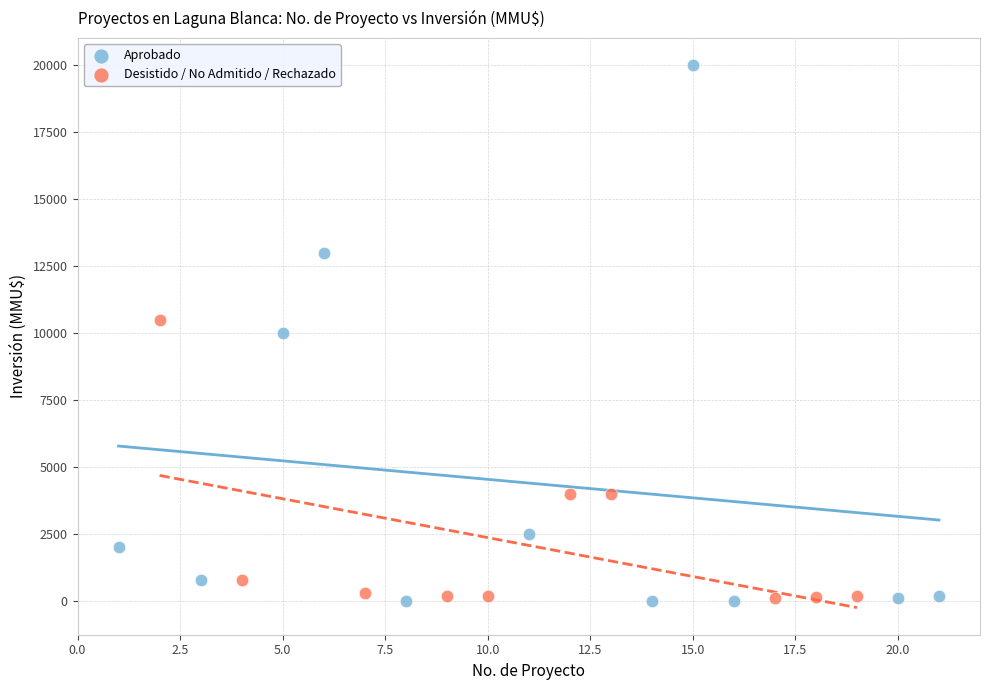

Which series reaches the maximum Y coordinate?

Aprobado